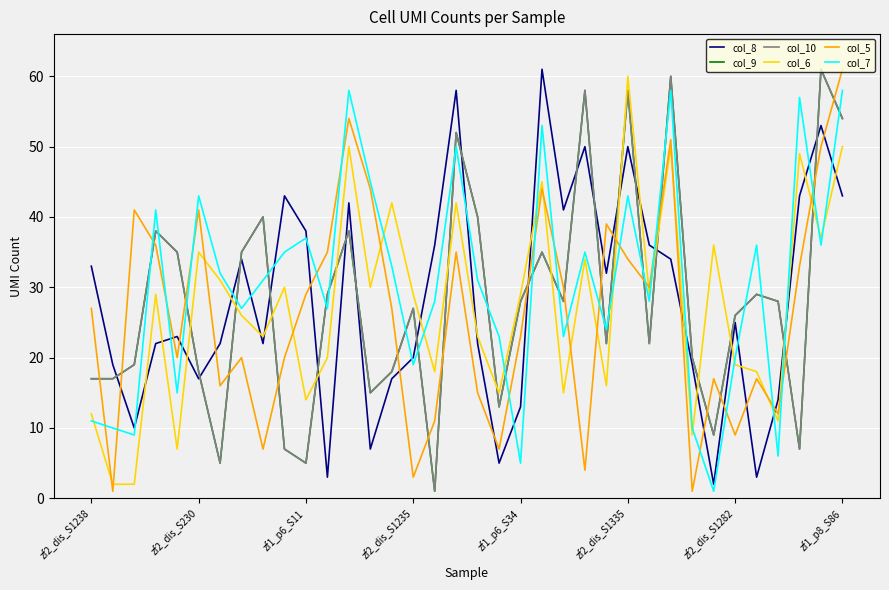

Does the chart display data point markers on the line(s)?

No